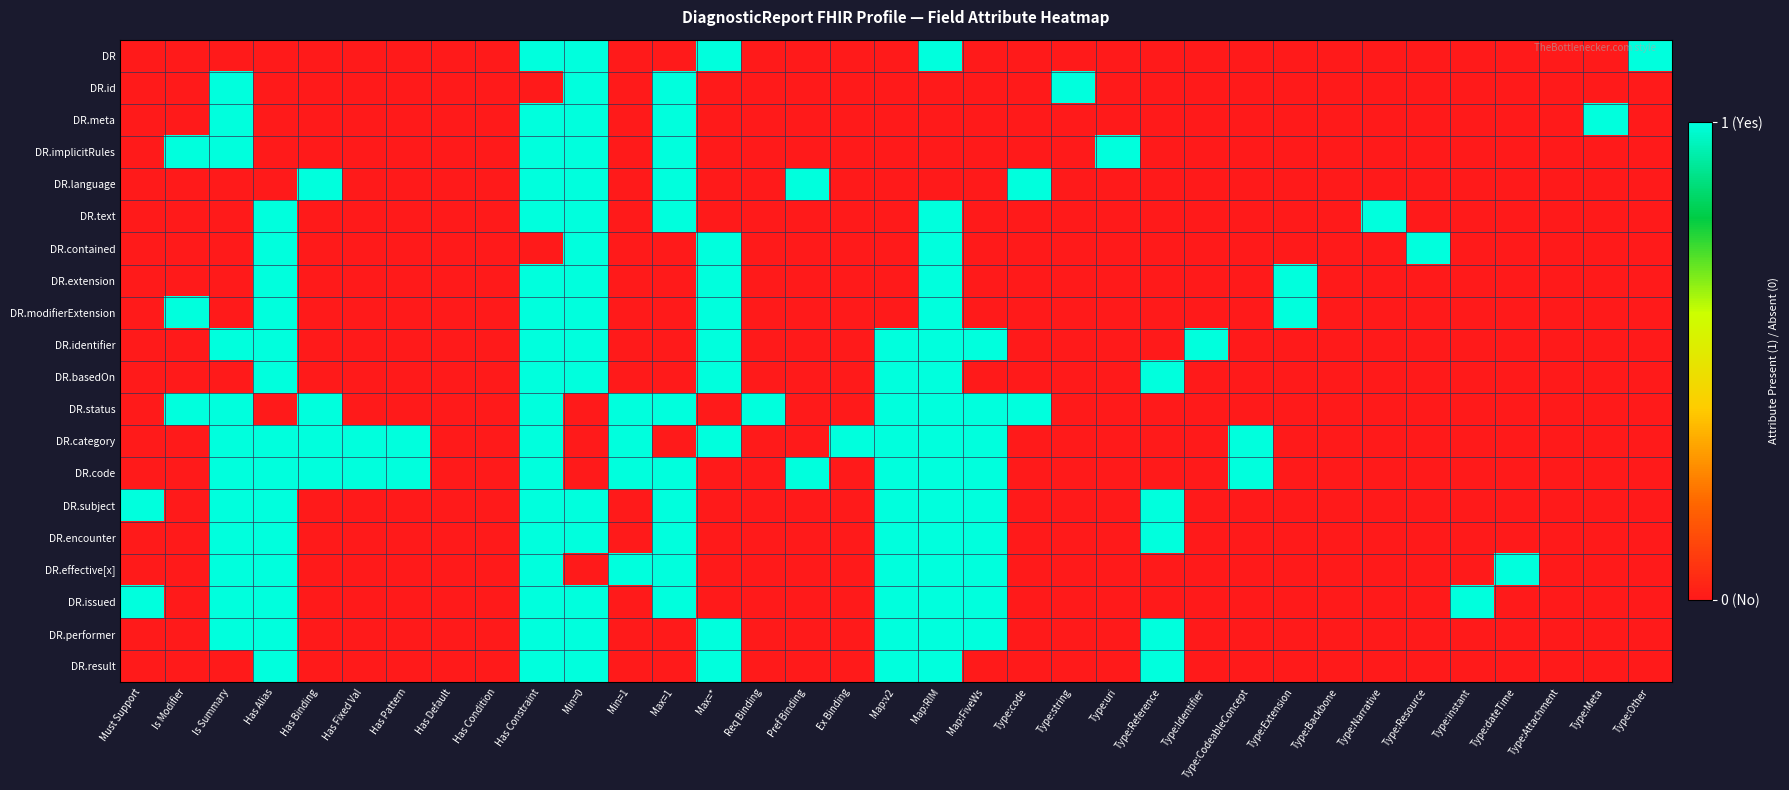

Reading left to right, transcribe all the data shown in this chart.

DR: Must Support=0	Is Modifier=0	Is Summary=0	Has Alias=0	Has Binding=0	Has Fixed Val=0	Has Pattern=0	Has Default=0	Has Condition=0	Has Constraint=1	Min=0=1	Min=1=0	Max=1=0	Max=*=1	Req Binding=0	Pref Binding=0	Ex Binding=0	Map:v2=0	Map:RIM=1	Map:FiveWs=0	Type:code=0	Type:string=0	Type:uri=0	Type:Reference=0	Type:Identifier=0	Type:CodeableConcept=0	Type:Extension=0	Type:Backbone=0	Type:Narrative=0	Type:Resource=0	Type:instant=0	Type:dateTime=0	Type:Attachment=0	Type:Meta=0	Type:Other=1
DR.id: Must Support=0	Is Modifier=0	Is Summary=1	Has Alias=0	Has Binding=0	Has Fixed Val=0	Has Pattern=0	Has Default=0	Has Condition=0	Has Constraint=0	Min=0=1	Min=1=0	Max=1=1	Max=*=0	Req Binding=0	Pref Binding=0	Ex Binding=0	Map:v2=0	Map:RIM=0	Map:FiveWs=0	Type:code=0	Type:string=1	Type:uri=0	Type:Reference=0	Type:Identifier=0	Type:CodeableConcept=0	Type:Extension=0	Type:Backbone=0	Type:Narrative=0	Type:Resource=0	Type:instant=0	Type:dateTime=0	Type:Attachment=0	Type:Meta=0	Type:Other=0
DR.meta: Must Support=0	Is Modifier=0	Is Summary=1	Has Alias=0	Has Binding=0	Has Fixed Val=0	Has Pattern=0	Has Default=0	Has Condition=0	Has Constraint=1	Min=0=1	Min=1=0	Max=1=1	Max=*=0	Req Binding=0	Pref Binding=0	Ex Binding=0	Map:v2=0	Map:RIM=0	Map:FiveWs=0	Type:code=0	Type:string=0	Type:uri=0	Type:Reference=0	Type:Identifier=0	Type:CodeableConcept=0	Type:Extension=0	Type:Backbone=0	Type:Narrative=0	Type:Resource=0	Type:instant=0	Type:dateTime=0	Type:Attachment=0	Type:Meta=1	Type:Other=0
DR.implicitRules: Must Support=0	Is Modifier=1	Is Summary=1	Has Alias=0	Has Binding=0	Has Fixed Val=0	Has Pattern=0	Has Default=0	Has Condition=0	Has Constraint=1	Min=0=1	Min=1=0	Max=1=1	Max=*=0	Req Binding=0	Pref Binding=0	Ex Binding=0	Map:v2=0	Map:RIM=0	Map:FiveWs=0	Type:code=0	Type:string=0	Type:uri=1	Type:Reference=0	Type:Identifier=0	Type:CodeableConcept=0	Type:Extension=0	Type:Backbone=0	Type:Narrative=0	Type:Resource=0	Type:instant=0	Type:dateTime=0	Type:Attachment=0	Type:Meta=0	Type:Other=0
DR.language: Must Support=0	Is Modifier=0	Is Summary=0	Has Alias=0	Has Binding=1	Has Fixed Val=0	Has Pattern=0	Has Default=0	Has Condition=0	Has Constraint=1	Min=0=1	Min=1=0	Max=1=1	Max=*=0	Req Binding=0	Pref Binding=1	Ex Binding=0	Map:v2=0	Map:RIM=0	Map:FiveWs=0	Type:code=1	Type:string=0	Type:uri=0	Type:Reference=0	Type:Identifier=0	Type:CodeableConcept=0	Type:Extension=0	Type:Backbone=0	Type:Narrative=0	Type:Resource=0	Type:instant=0	Type:dateTime=0	Type:Attachment=0	Type:Meta=0	Type:Other=0
DR.text: Must Support=0	Is Modifier=0	Is Summary=0	Has Alias=1	Has Binding=0	Has Fixed Val=0	Has Pattern=0	Has Default=0	Has Condition=0	Has Constraint=1	Min=0=1	Min=1=0	Max=1=1	Max=*=0	Req Binding=0	Pref Binding=0	Ex Binding=0	Map:v2=0	Map:RIM=1	Map:FiveWs=0	Type:code=0	Type:string=0	Type:uri=0	Type:Reference=0	Type:Identifier=0	Type:CodeableConcept=0	Type:Extension=0	Type:Backbone=0	Type:Narrative=1	Type:Resource=0	Type:instant=0	Type:dateTime=0	Type:Attachment=0	Type:Meta=0	Type:Other=0
DR.contained: Must Support=0	Is Modifier=0	Is Summary=0	Has Alias=1	Has Binding=0	Has Fixed Val=0	Has Pattern=0	Has Default=0	Has Condition=0	Has Constraint=0	Min=0=1	Min=1=0	Max=1=0	Max=*=1	Req Binding=0	Pref Binding=0	Ex Binding=0	Map:v2=0	Map:RIM=1	Map:FiveWs=0	Type:code=0	Type:string=0	Type:uri=0	Type:Reference=0	Type:Identifier=0	Type:CodeableConcept=0	Type:Extension=0	Type:Backbone=0	Type:Narrative=0	Type:Resource=1	Type:instant=0	Type:dateTime=0	Type:Attachment=0	Type:Meta=0	Type:Other=0
DR.extension: Must Support=0	Is Modifier=0	Is Summary=0	Has Alias=1	Has Binding=0	Has Fixed Val=0	Has Pattern=0	Has Default=0	Has Condition=0	Has Constraint=1	Min=0=1	Min=1=0	Max=1=0	Max=*=1	Req Binding=0	Pref Binding=0	Ex Binding=0	Map:v2=0	Map:RIM=1	Map:FiveWs=0	Type:code=0	Type:string=0	Type:uri=0	Type:Reference=0	Type:Identifier=0	Type:CodeableConcept=0	Type:Extension=1	Type:Backbone=0	Type:Narrative=0	Type:Resource=0	Type:instant=0	Type:dateTime=0	Type:Attachment=0	Type:Meta=0	Type:Other=0
DR.modifierExtension: Must Support=0	Is Modifier=1	Is Summary=0	Has Alias=1	Has Binding=0	Has Fixed Val=0	Has Pattern=0	Has Default=0	Has Condition=0	Has Constraint=1	Min=0=1	Min=1=0	Max=1=0	Max=*=1	Req Binding=0	Pref Binding=0	Ex Binding=0	Map:v2=0	Map:RIM=1	Map:FiveWs=0	Type:code=0	Type:string=0	Type:uri=0	Type:Reference=0	Type:Identifier=0	Type:CodeableConcept=0	Type:Extension=1	Type:Backbone=0	Type:Narrative=0	Type:Resource=0	Type:instant=0	Type:dateTime=0	Type:Attachment=0	Type:Meta=0	Type:Other=0
DR.identifier: Must Support=0	Is Modifier=0	Is Summary=1	Has Alias=1	Has Binding=0	Has Fixed Val=0	Has Pattern=0	Has Default=0	Has Condition=0	Has Constraint=1	Min=0=1	Min=1=0	Max=1=0	Max=*=1	Req Binding=0	Pref Binding=0	Ex Binding=0	Map:v2=1	Map:RIM=1	Map:FiveWs=1	Type:code=0	Type:string=0	Type:uri=0	Type:Reference=0	Type:Identifier=1	Type:CodeableConcept=0	Type:Extension=0	Type:Backbone=0	Type:Narrative=0	Type:Resource=0	Type:instant=0	Type:dateTime=0	Type:Attachment=0	Type:Meta=0	Type:Other=0
DR.basedOn: Must Support=0	Is Modifier=0	Is Summary=0	Has Alias=1	Has Binding=0	Has Fixed Val=0	Has Pattern=0	Has Default=0	Has Condition=0	Has Constraint=1	Min=0=1	Min=1=0	Max=1=0	Max=*=1	Req Binding=0	Pref Binding=0	Ex Binding=0	Map:v2=1	Map:RIM=1	Map:FiveWs=0	Type:code=0	Type:string=0	Type:uri=0	Type:Reference=1	Type:Identifier=0	Type:CodeableConcept=0	Type:Extension=0	Type:Backbone=0	Type:Narrative=0	Type:Resource=0	Type:instant=0	Type:dateTime=0	Type:Attachment=0	Type:Meta=0	Type:Other=0
DR.status: Must Support=0	Is Modifier=1	Is Summary=1	Has Alias=0	Has Binding=1	Has Fixed Val=0	Has Pattern=0	Has Default=0	Has Condition=0	Has Constraint=1	Min=0=0	Min=1=1	Max=1=1	Max=*=0	Req Binding=1	Pref Binding=0	Ex Binding=0	Map:v2=1	Map:RIM=1	Map:FiveWs=1	Type:code=1	Type:string=0	Type:uri=0	Type:Reference=0	Type:Identifier=0	Type:CodeableConcept=0	Type:Extension=0	Type:Backbone=0	Type:Narrative=0	Type:Resource=0	Type:instant=0	Type:dateTime=0	Type:Attachment=0	Type:Meta=0	Type:Other=0
DR.category: Must Support=0	Is Modifier=0	Is Summary=1	Has Alias=1	Has Binding=1	Has Fixed Val=1	Has Pattern=1	Has Default=0	Has Condition=0	Has Constraint=1	Min=0=0	Min=1=1	Max=1=0	Max=*=1	Req Binding=0	Pref Binding=0	Ex Binding=1	Map:v2=1	Map:RIM=1	Map:FiveWs=1	Type:code=0	Type:string=0	Type:uri=0	Type:Reference=0	Type:Identifier=0	Type:CodeableConcept=1	Type:Extension=0	Type:Backbone=0	Type:Narrative=0	Type:Resource=0	Type:instant=0	Type:dateTime=0	Type:Attachment=0	Type:Meta=0	Type:Other=0
DR.code: Must Support=0	Is Modifier=0	Is Summary=1	Has Alias=1	Has Binding=1	Has Fixed Val=1	Has Pattern=1	Has Default=0	Has Condition=0	Has Constraint=1	Min=0=0	Min=1=1	Max=1=1	Max=*=0	Req Binding=0	Pref Binding=1	Ex Binding=0	Map:v2=1	Map:RIM=1	Map:FiveWs=1	Type:code=0	Type:string=0	Type:uri=0	Type:Reference=0	Type:Identifier=0	Type:CodeableConcept=1	Type:Extension=0	Type:Backbone=0	Type:Narrative=0	Type:Resource=0	Type:instant=0	Type:dateTime=0	Type:Attachment=0	Type:Meta=0	Type:Other=0
DR.subject: Must Support=1	Is Modifier=0	Is Summary=1	Has Alias=1	Has Binding=0	Has Fixed Val=0	Has Pattern=0	Has Default=0	Has Condition=0	Has Constraint=1	Min=0=1	Min=1=0	Max=1=1	Max=*=0	Req Binding=0	Pref Binding=0	Ex Binding=0	Map:v2=1	Map:RIM=1	Map:FiveWs=1	Type:code=0	Type:string=0	Type:uri=0	Type:Reference=1	Type:Identifier=0	Type:CodeableConcept=0	Type:Extension=0	Type:Backbone=0	Type:Narrative=0	Type:Resource=0	Type:instant=0	Type:dateTime=0	Type:Attachment=0	Type:Meta=0	Type:Other=0
DR.encounter: Must Support=0	Is Modifier=0	Is Summary=1	Has Alias=1	Has Binding=0	Has Fixed Val=0	Has Pattern=0	Has Default=0	Has Condition=0	Has Constraint=1	Min=0=1	Min=1=0	Max=1=1	Max=*=0	Req Binding=0	Pref Binding=0	Ex Binding=0	Map:v2=1	Map:RIM=1	Map:FiveWs=1	Type:code=0	Type:string=0	Type:uri=0	Type:Reference=1	Type:Identifier=0	Type:CodeableConcept=0	Type:Extension=0	Type:Backbone=0	Type:Narrative=0	Type:Resource=0	Type:instant=0	Type:dateTime=0	Type:Attachment=0	Type:Meta=0	Type:Other=0
DR.effective[x]: Must Support=0	Is Modifier=0	Is Summary=1	Has Alias=1	Has Binding=0	Has Fixed Val=0	Has Pattern=0	Has Default=0	Has Condition=0	Has Constraint=1	Min=0=0	Min=1=1	Max=1=1	Max=*=0	Req Binding=0	Pref Binding=0	Ex Binding=0	Map:v2=1	Map:RIM=1	Map:FiveWs=1	Type:code=0	Type:string=0	Type:uri=0	Type:Reference=0	Type:Identifier=0	Type:CodeableConcept=0	Type:Extension=0	Type:Backbone=0	Type:Narrative=0	Type:Resource=0	Type:instant=0	Type:dateTime=1	Type:Attachment=0	Type:Meta=0	Type:Other=0
DR.issued: Must Support=1	Is Modifier=0	Is Summary=1	Has Alias=1	Has Binding=0	Has Fixed Val=0	Has Pattern=0	Has Default=0	Has Condition=0	Has Constraint=1	Min=0=1	Min=1=0	Max=1=1	Max=*=0	Req Binding=0	Pref Binding=0	Ex Binding=0	Map:v2=1	Map:RIM=1	Map:FiveWs=1	Type:code=0	Type:string=0	Type:uri=0	Type:Reference=0	Type:Identifier=0	Type:CodeableConcept=0	Type:Extension=0	Type:Backbone=0	Type:Narrative=0	Type:Resource=0	Type:instant=1	Type:dateTime=0	Type:Attachment=0	Type:Meta=0	Type:Other=0
DR.performer: Must Support=0	Is Modifier=0	Is Summary=1	Has Alias=1	Has Binding=0	Has Fixed Val=0	Has Pattern=0	Has Default=0	Has Condition=0	Has Constraint=1	Min=0=1	Min=1=0	Max=1=0	Max=*=1	Req Binding=0	Pref Binding=0	Ex Binding=0	Map:v2=1	Map:RIM=1	Map:FiveWs=1	Type:code=0	Type:string=0	Type:uri=0	Type:Reference=1	Type:Identifier=0	Type:CodeableConcept=0	Type:Extension=0	Type:Backbone=0	Type:Narrative=0	Type:Resource=0	Type:instant=0	Type:dateTime=0	Type:Attachment=0	Type:Meta=0	Type:Other=0
DR.result: Must Support=0	Is Modifier=0	Is Summary=0	Has Alias=1	Has Binding=0	Has Fixed Val=0	Has Pattern=0	Has Default=0	Has Condition=0	Has Constraint=1	Min=0=1	Min=1=0	Max=1=0	Max=*=1	Req Binding=0	Pref Binding=0	Ex Binding=0	Map:v2=1	Map:RIM=1	Map:FiveWs=0	Type:code=0	Type:string=0	Type:uri=0	Type:Reference=1	Type:Identifier=0	Type:CodeableConcept=0	Type:Extension=0	Type:Backbone=0	Type:Narrative=0	Type:Resource=0	Type:instant=0	Type:dateTime=0	Type:Attachment=0	Type:Meta=0	Type:Other=0